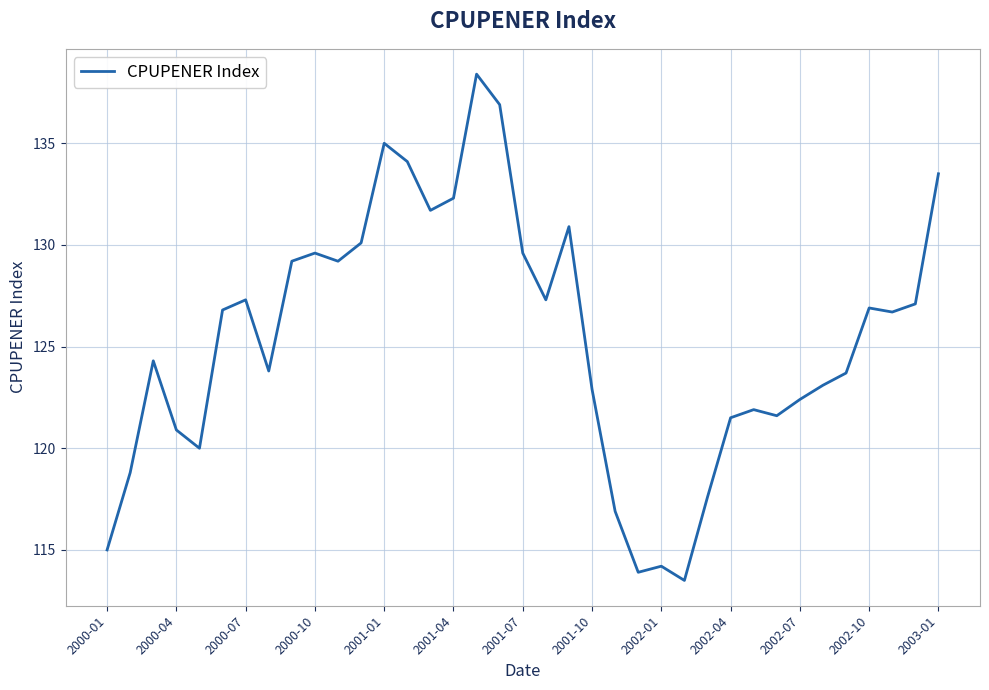

What is the greatest value displayed?

138.4